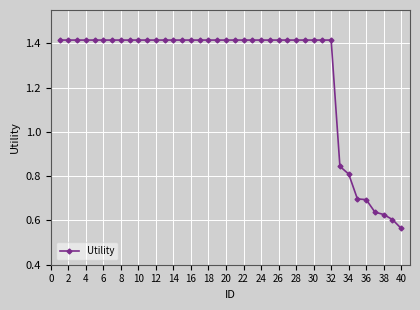

What is the value of the 35th point from the left?

0.7